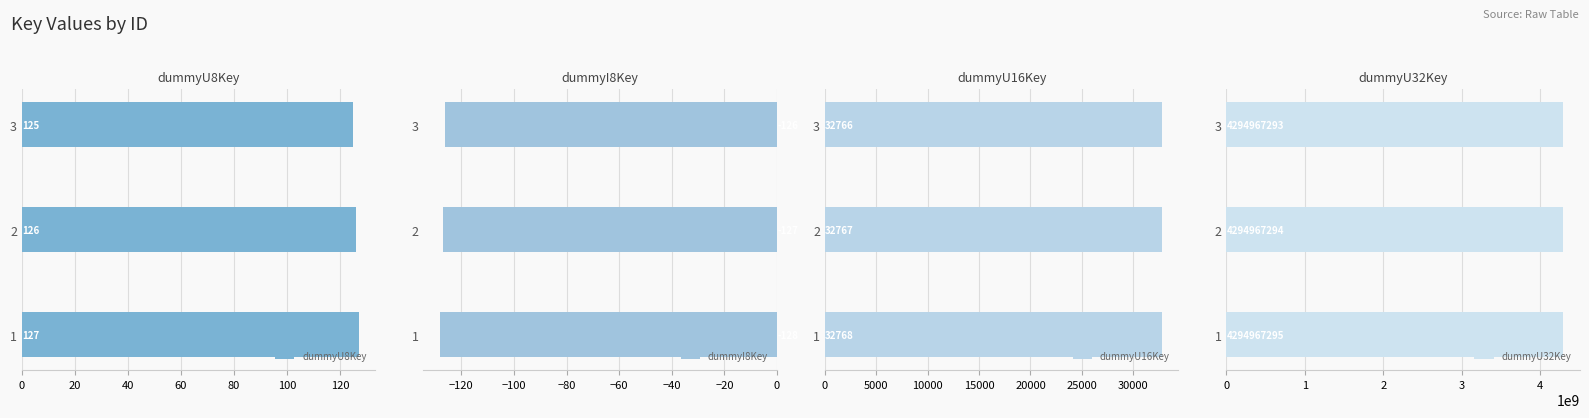

Which category has the lowest value in the dummyU8Key series?

3